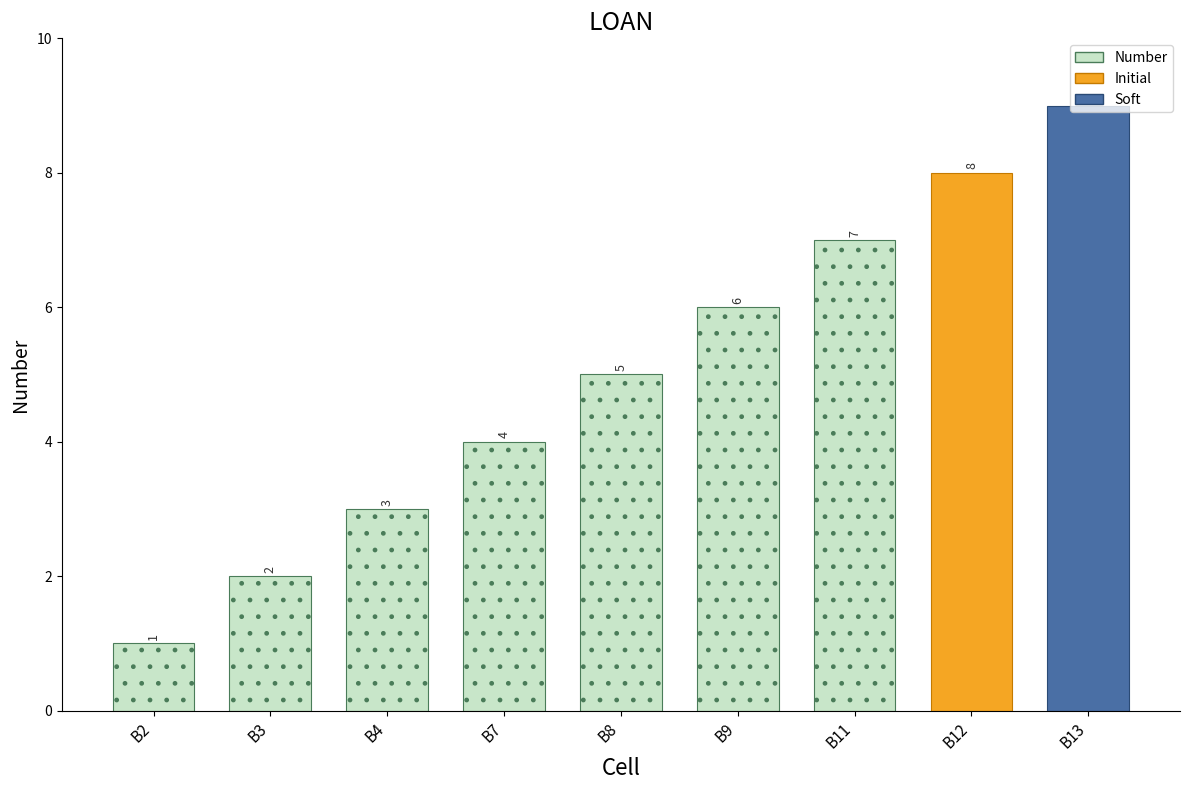

The chart shows a value of 6 at B9. True or false?

True